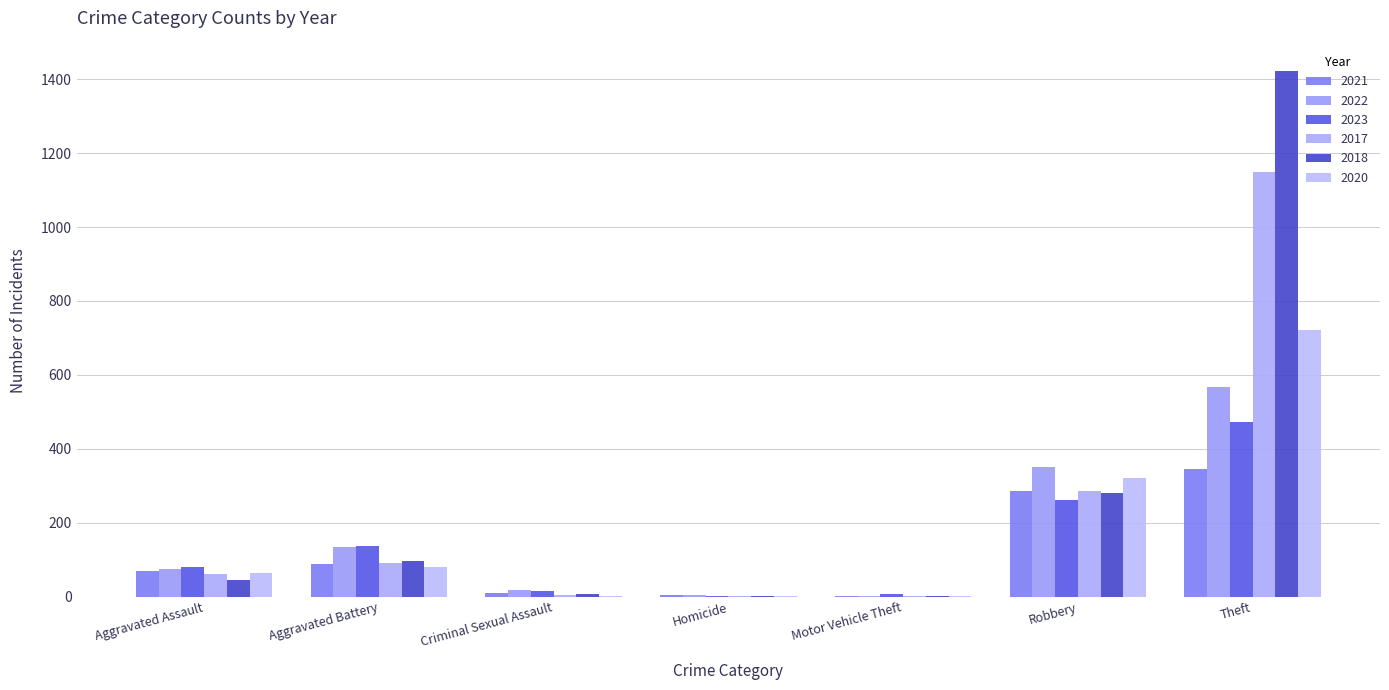

What is the label of the 4th bar from the right?

Homicide